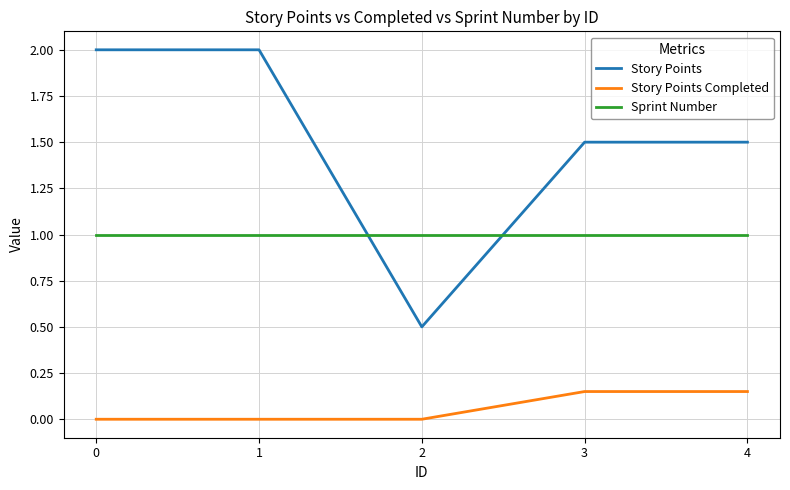

True or false: Sprint Number and Story Points Completed intersect in this chart.

False